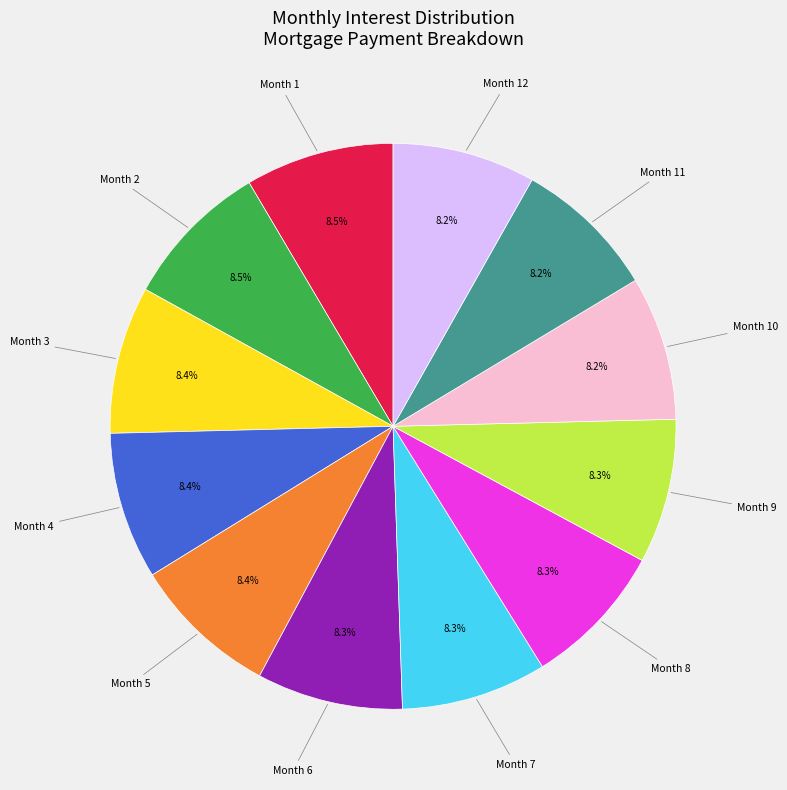

Is there a majority slice in this chart?

No